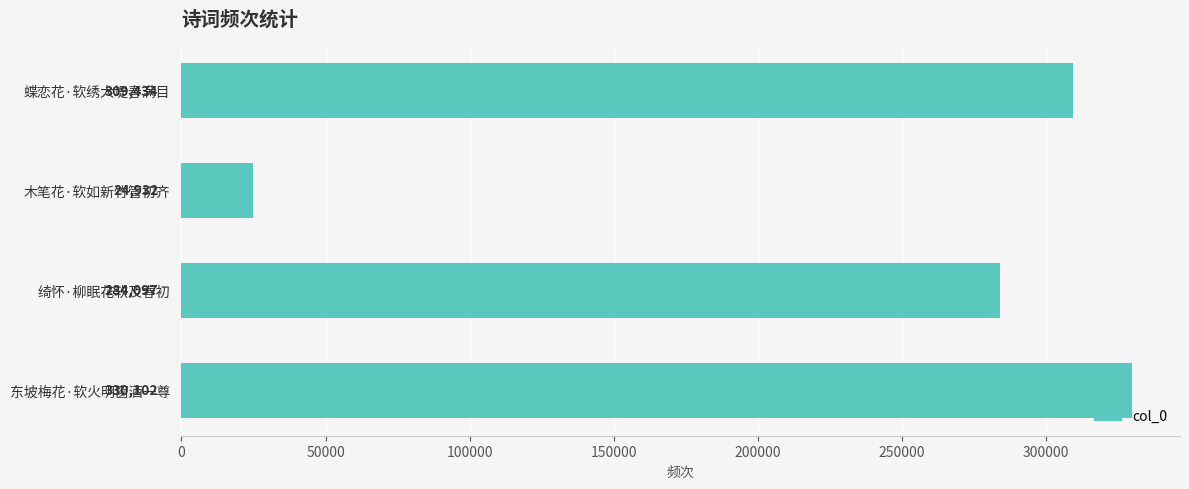

How many values are below 309434?

2